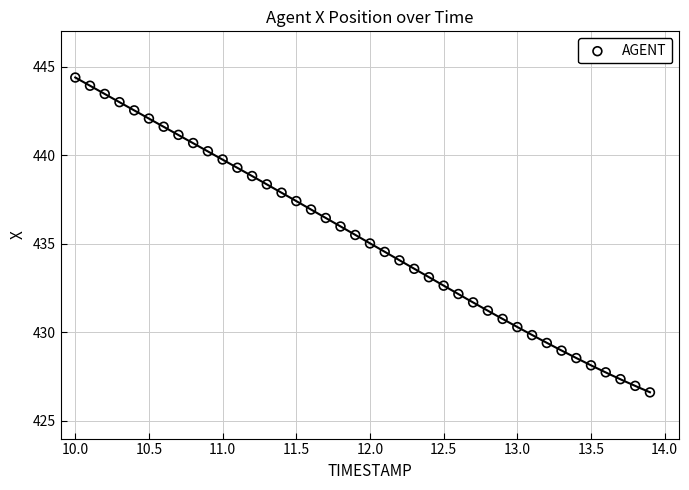

What is the range of Y values (max minus min)?

17.8